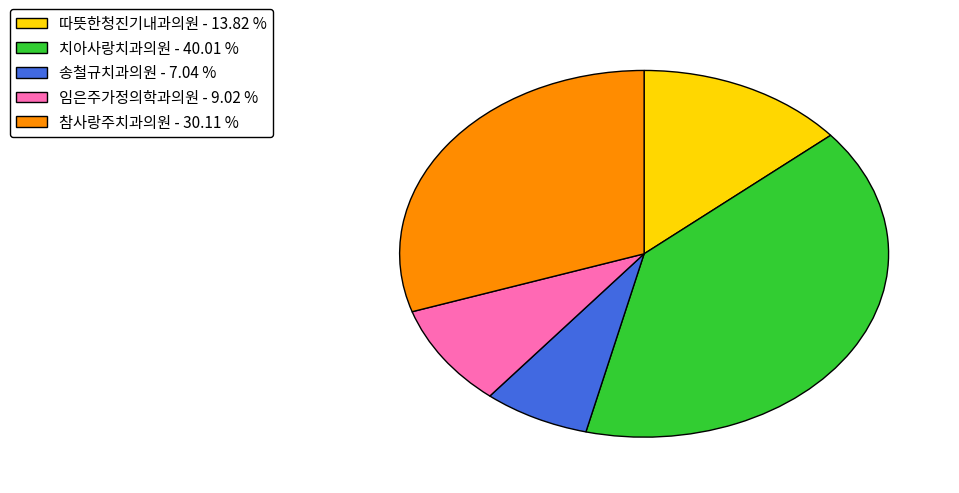

Count the number of slices in the pie.

5